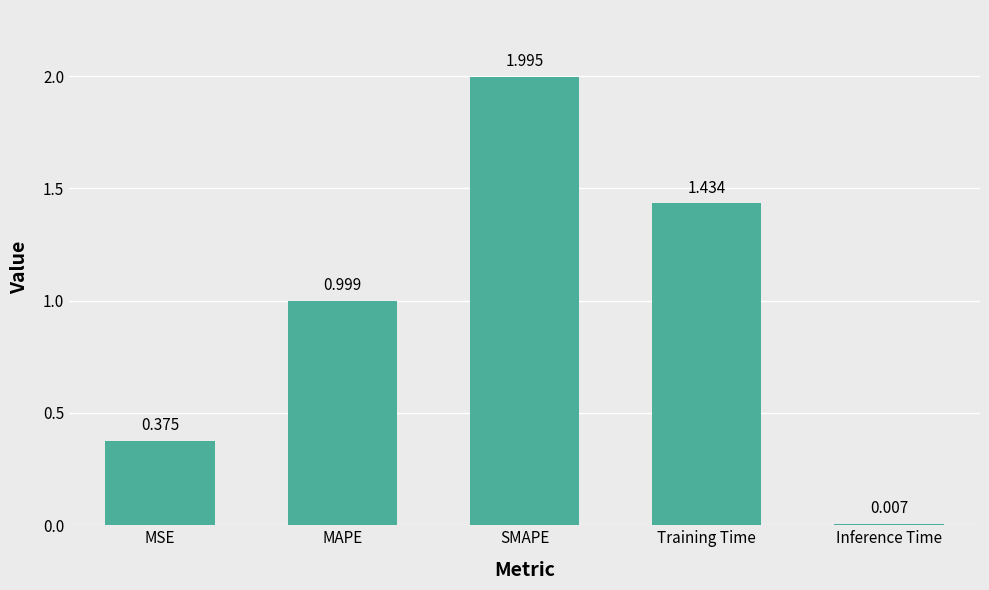

List the labels in order of value, largest first.

SMAPE, Training Time, MAPE, MSE, Inference Time